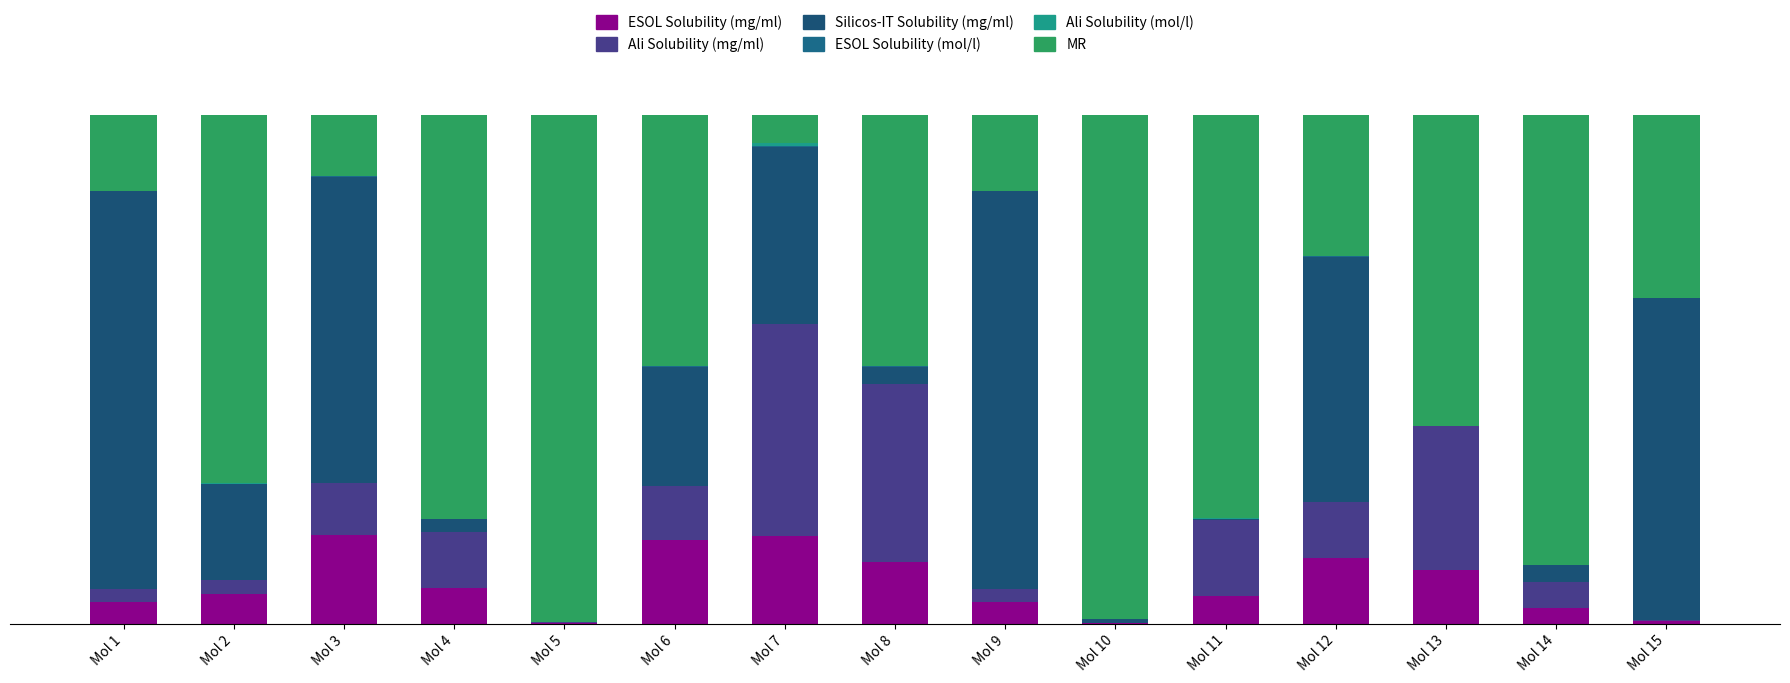

Does the chart contain stacked bars?

Yes